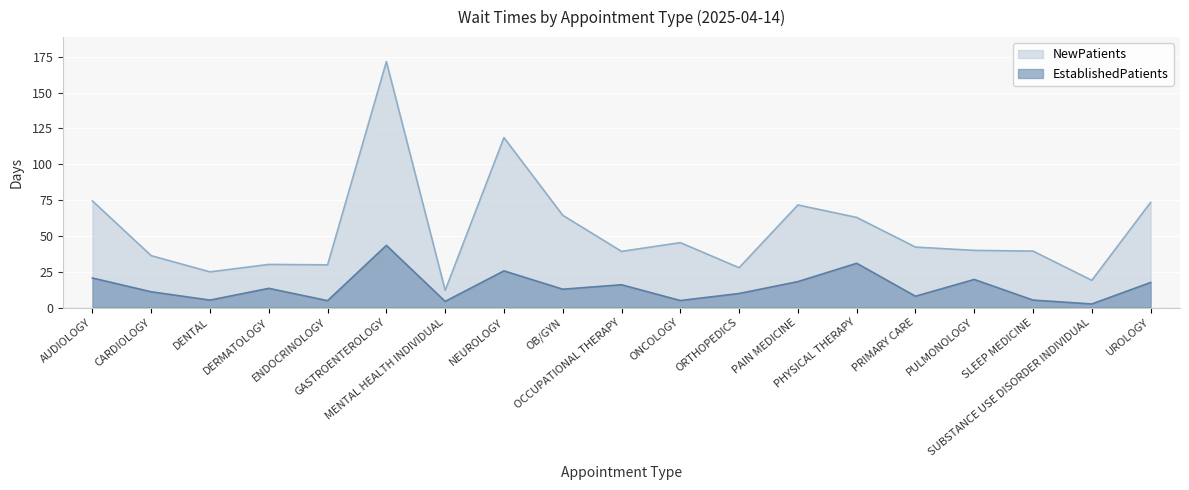

What is the label of the 4th point from the left?

DERMATOLOGY